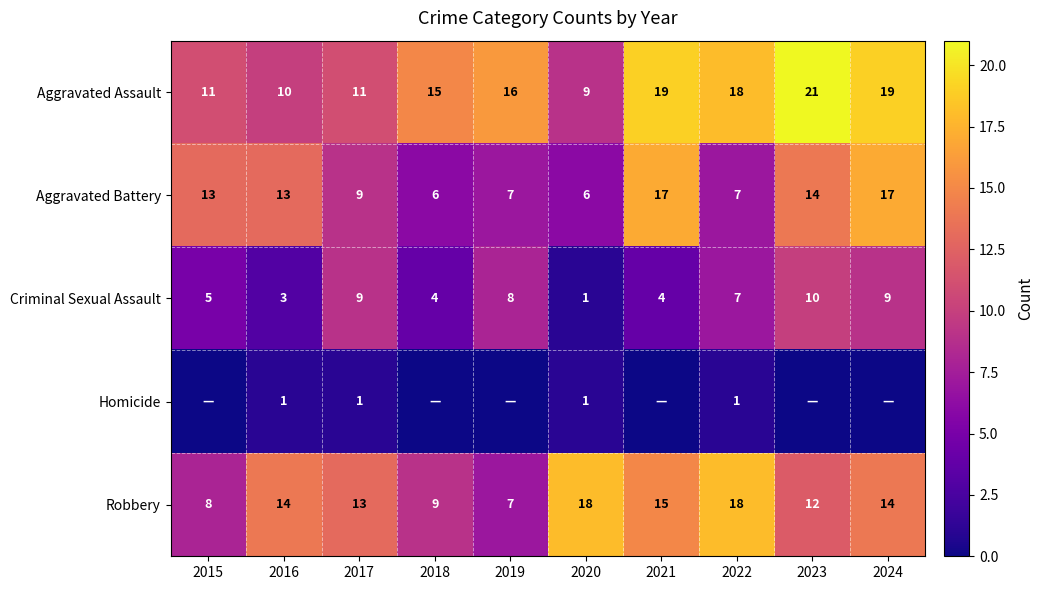

What is the spread (max minus min) of values at 2019?

16